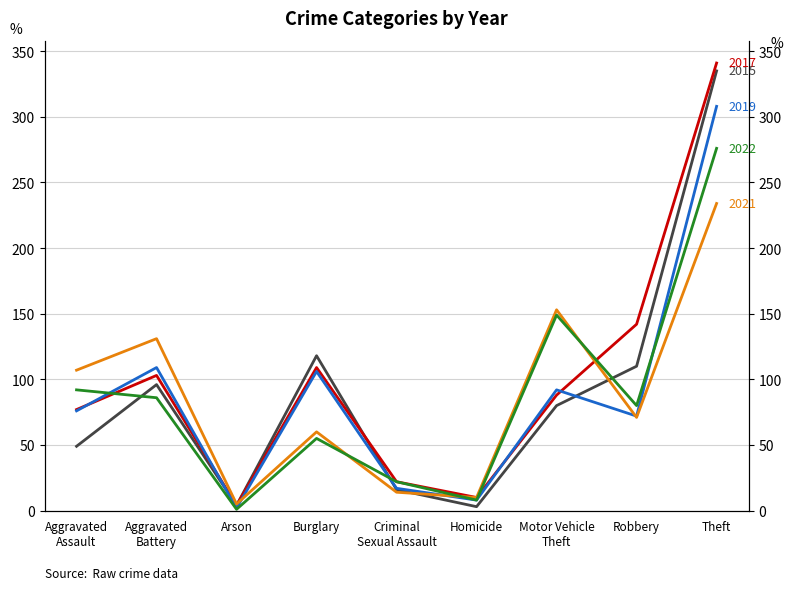

What is the difference between the highest and lowest values at Arson?

4